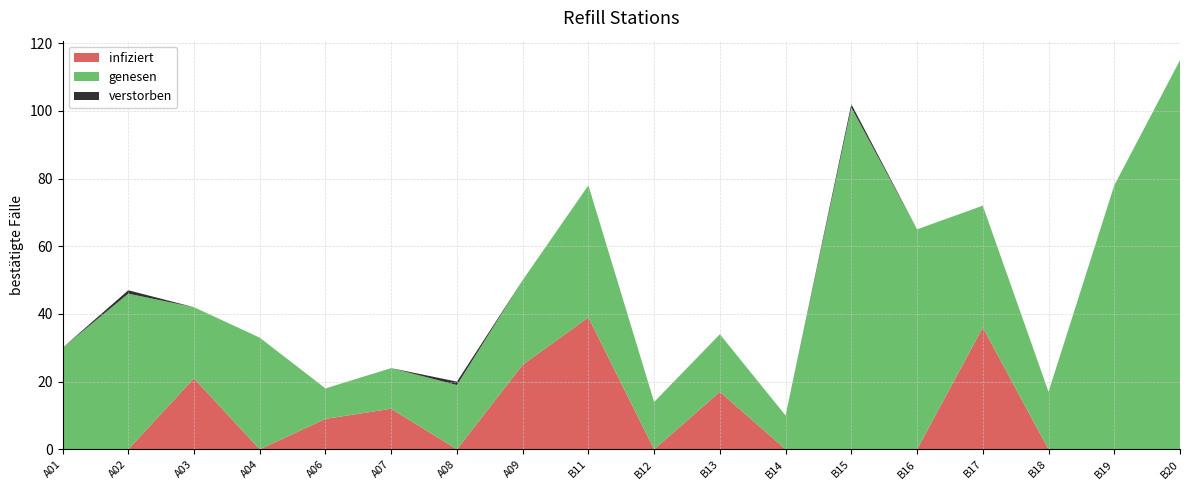

Reading right to left, extract all data points from this chart.

infiziert: B20=0	B19=0	B18=0	B17=36	B16=0	B15=0	B14=0	B13=17	B12=0	B11=39	A09=25	A08=0	A07=12	A06=9	A04=0	A03=21	A02=0	A01=0
genesen: B20=115	B19=78	B18=17	B17=36	B16=65	B15=101	B14=10	B13=17	B12=14	B11=39	A09=25	A08=19	A07=12	A06=9	A04=33	A03=21	A02=46	A01=30
verstorben: B20=0	B19=0	B18=0	B17=0	B16=0	B15=1	B14=0	B13=0	B12=0	B11=0	A09=0	A08=1	A07=0	A06=0	A04=0	A03=0	A02=1	A01=0